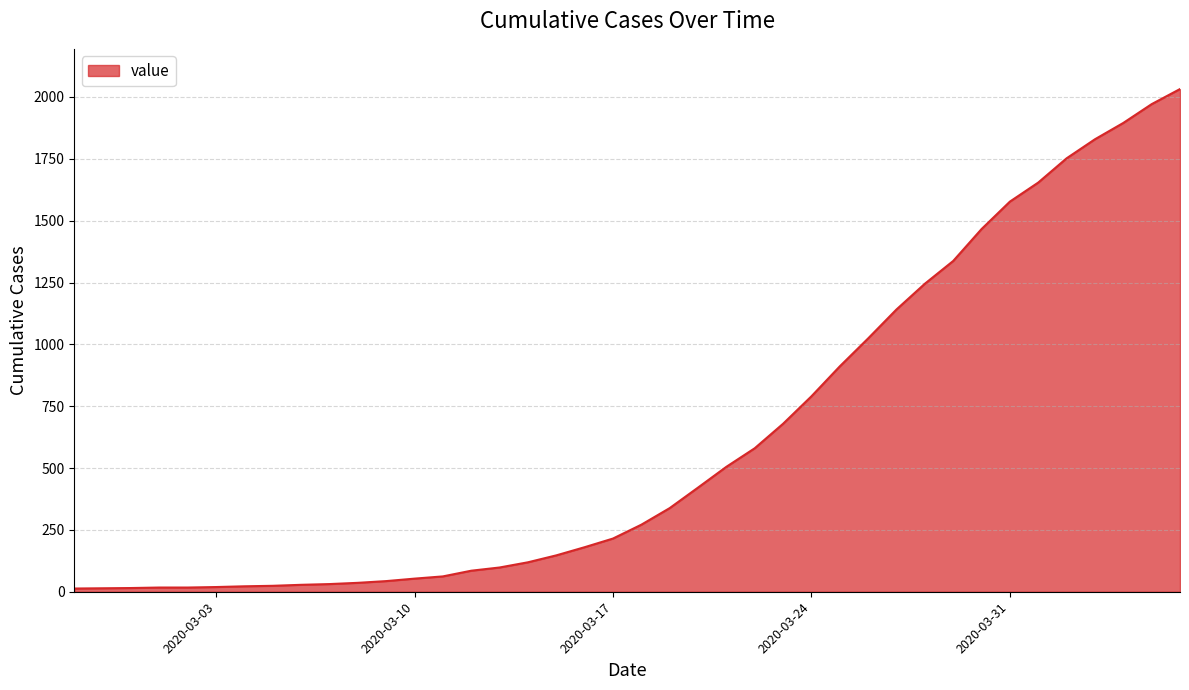

What is the difference between the maximum and minimum values?

2019